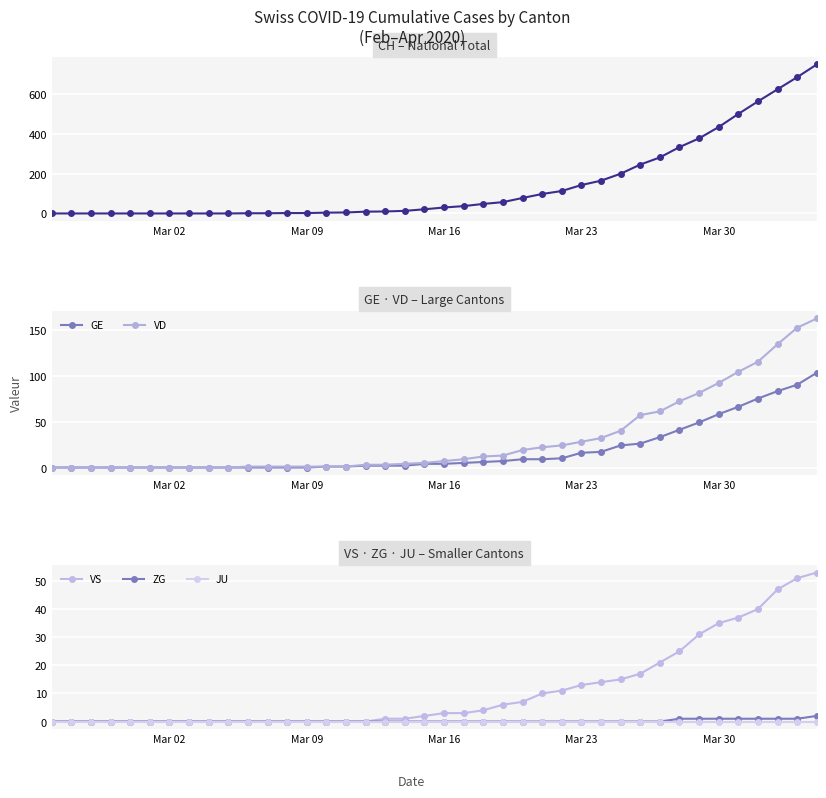

What is the maximum value for VD?

162